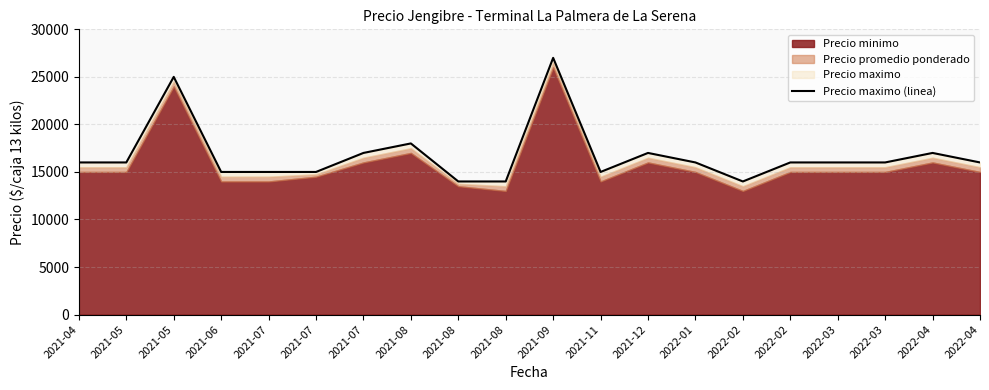

At which label does the data first exceed 16000?

2021-05